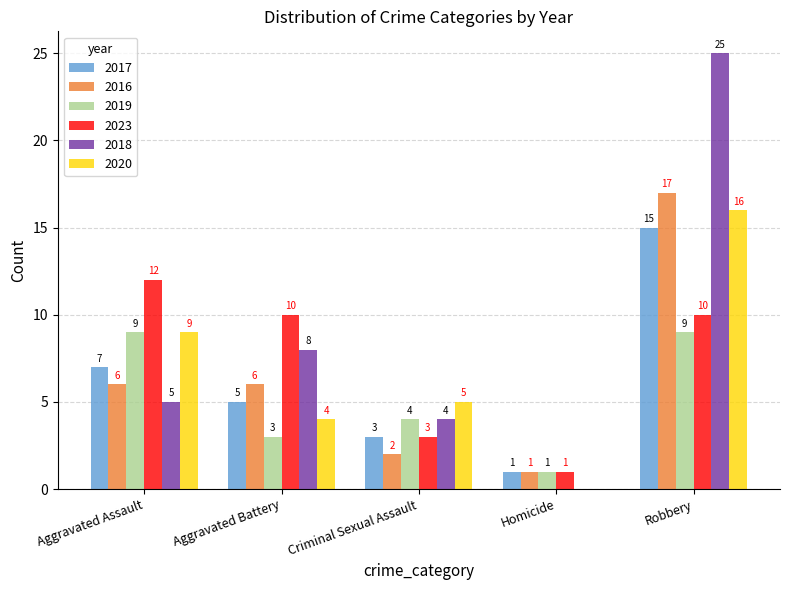

What is the highest value of the 2017 series?

15